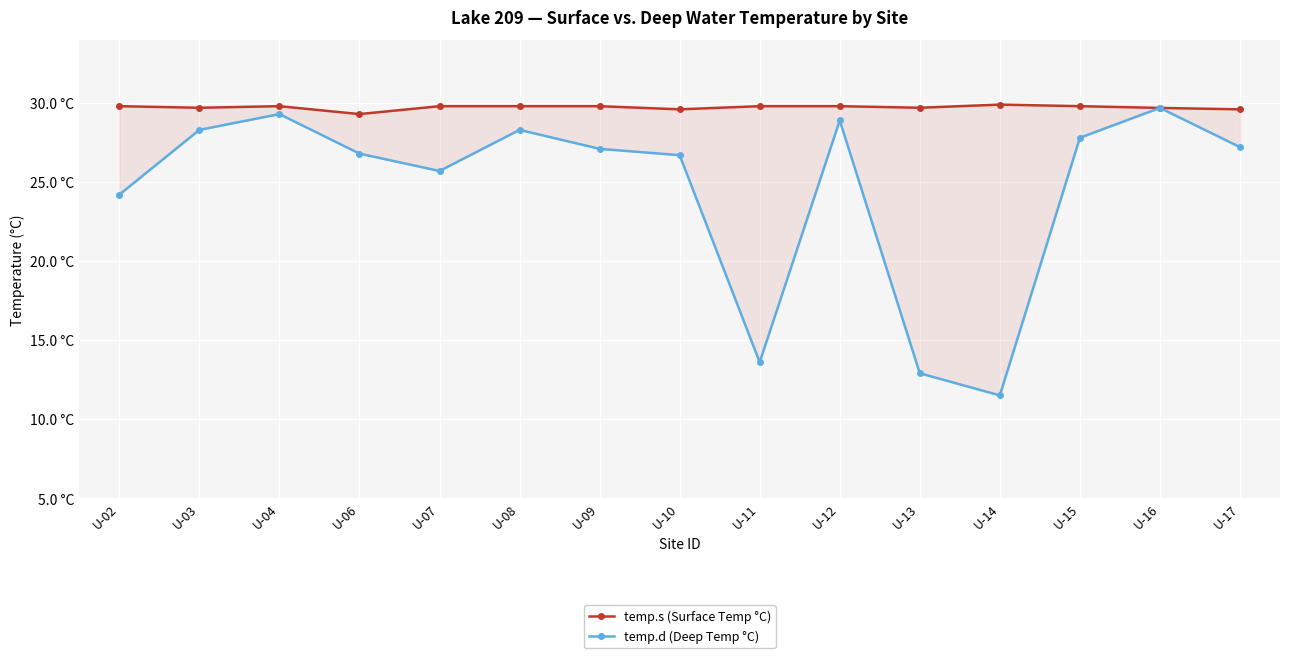

How many series are shown in this chart?

2